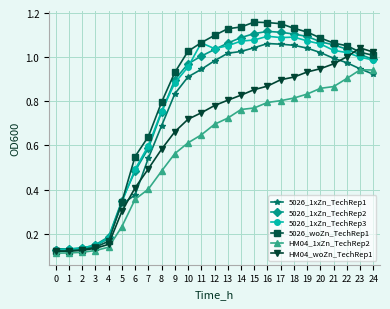

How many lines are shown in the chart?

6